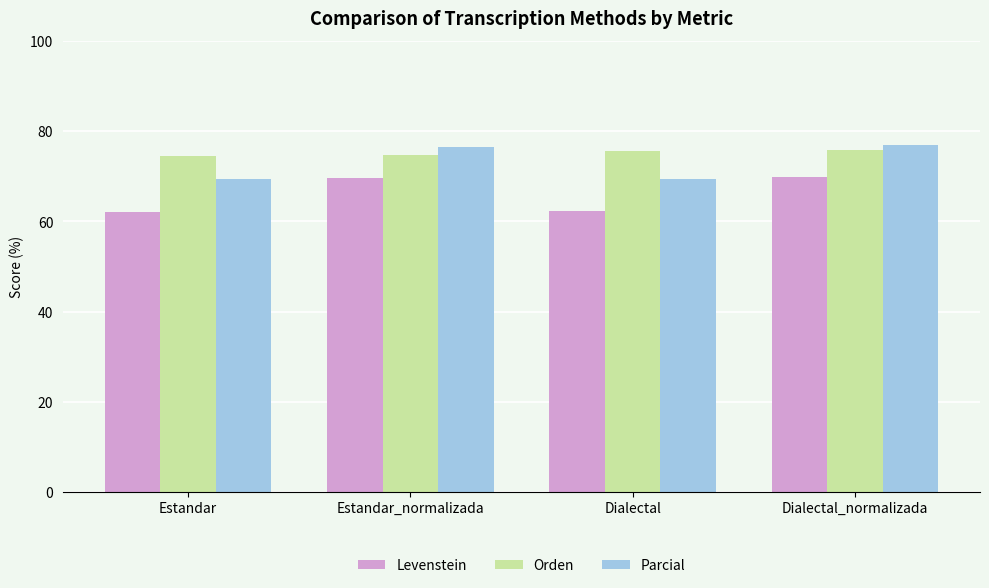

What is the difference between the second highest and minimum values in the Levenstein series?

7.4